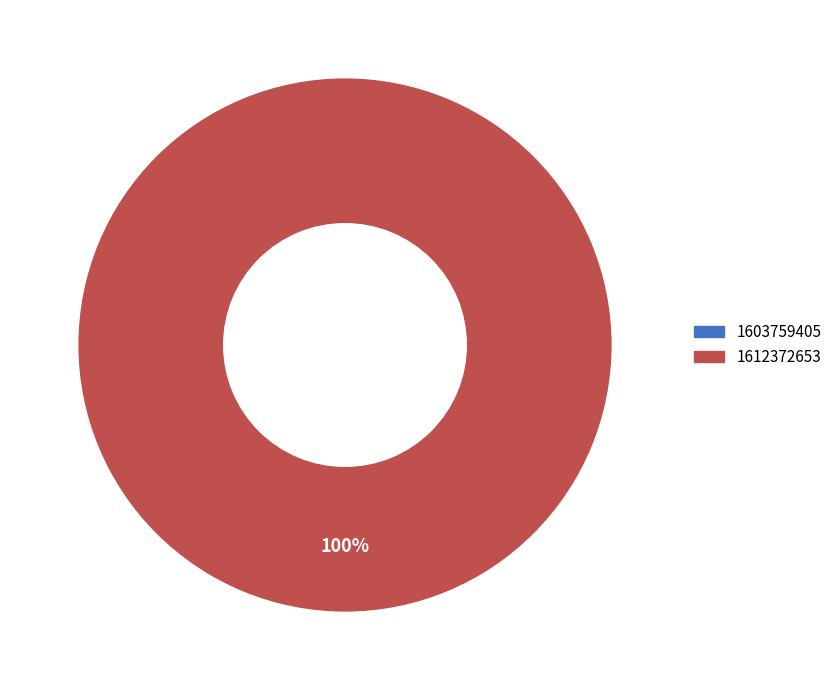

Between 1603759405 and 1612372653, which is larger?

1612372653